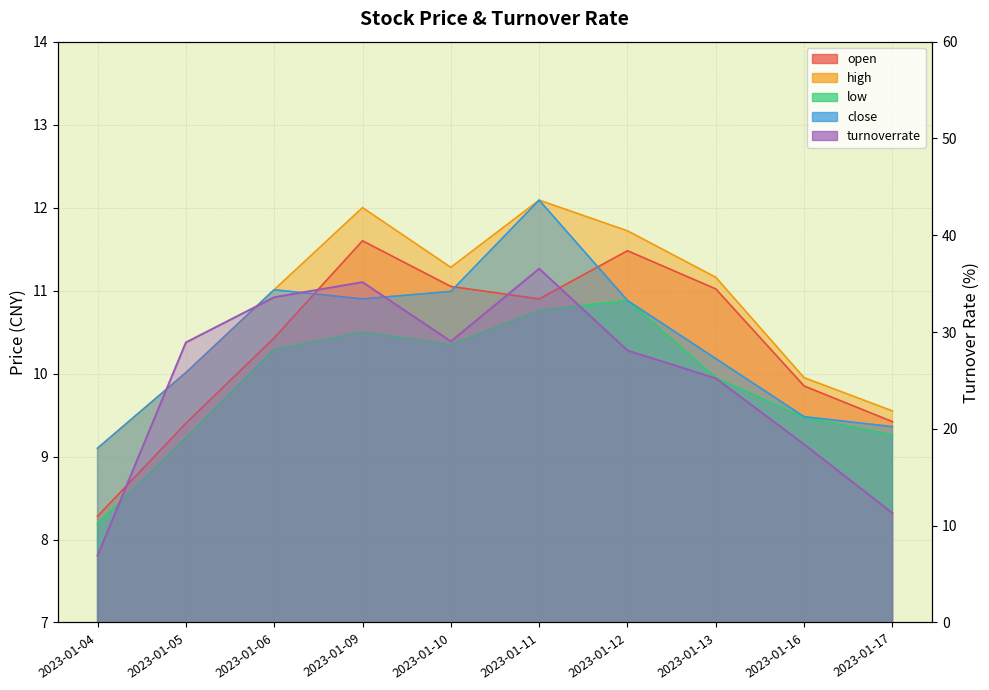

True or false: open and low intersect in this chart.

False